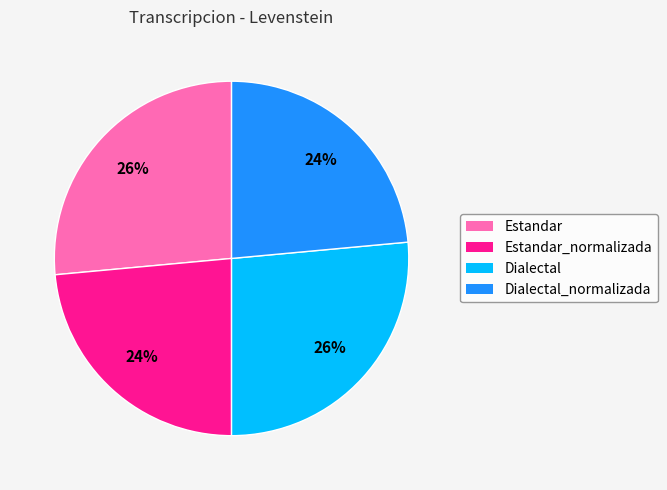

To the nearest percent, what percentage of the pie is Dialectal_normalizada?

24%